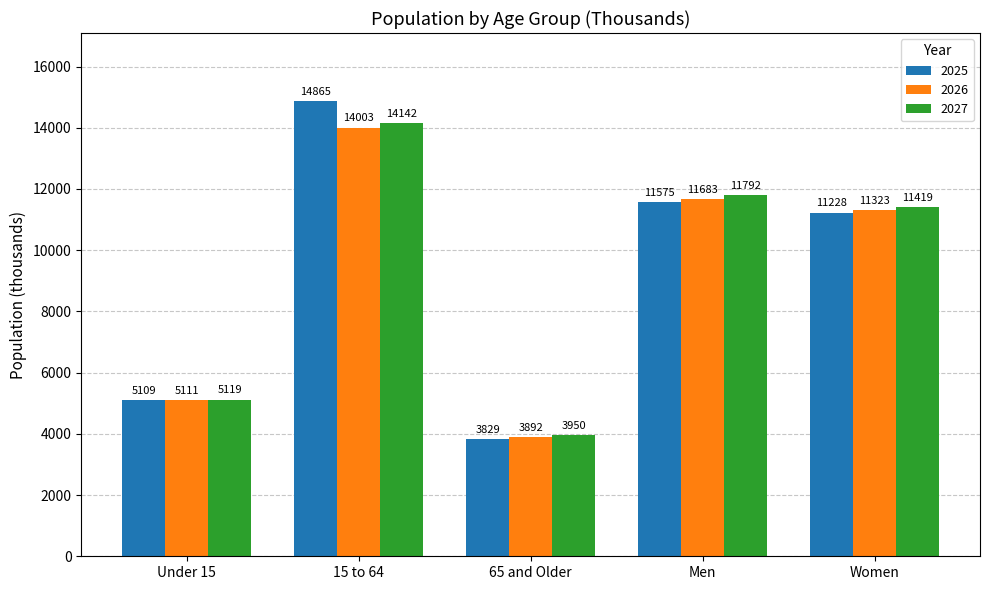

Which label corresponds to the largest value in the chart?

15 to 64